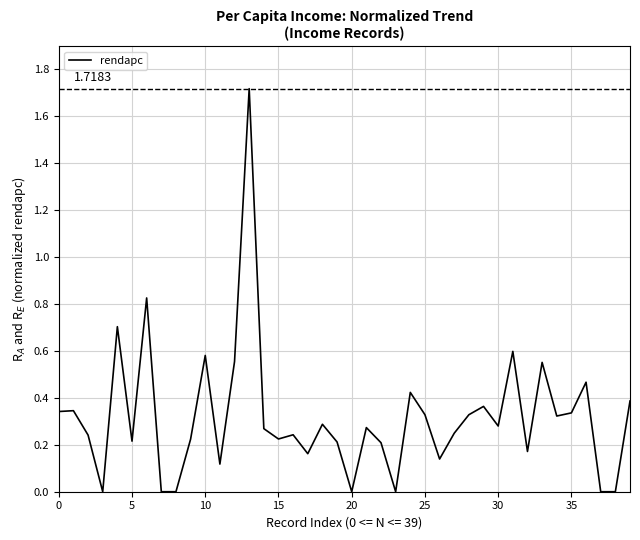

What is the difference between the maximum and minimum values?

1.7